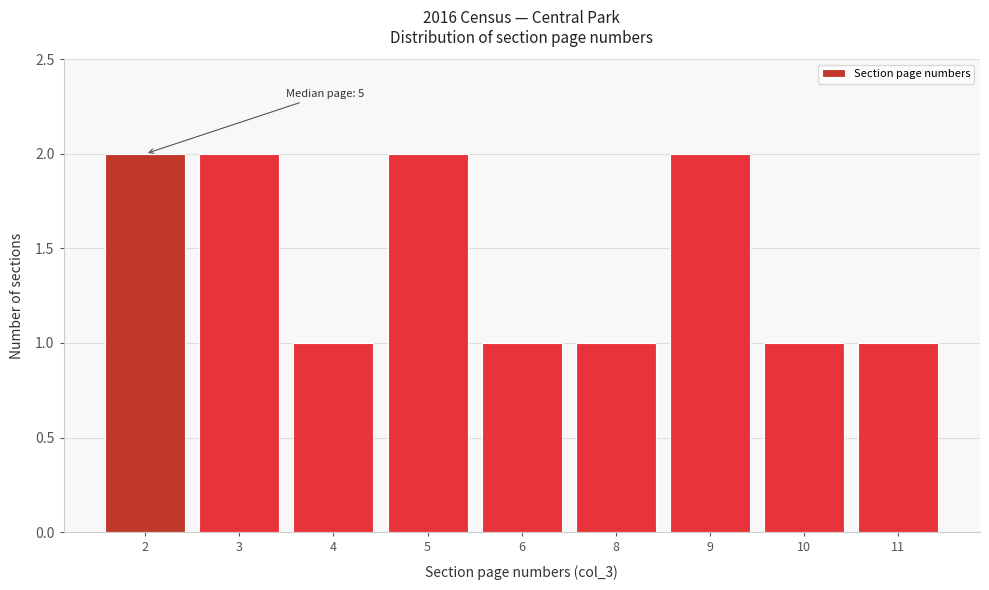

Reading left to right, list all the values displayed in this chart.

2	2	1	2	1	1	2	1	1